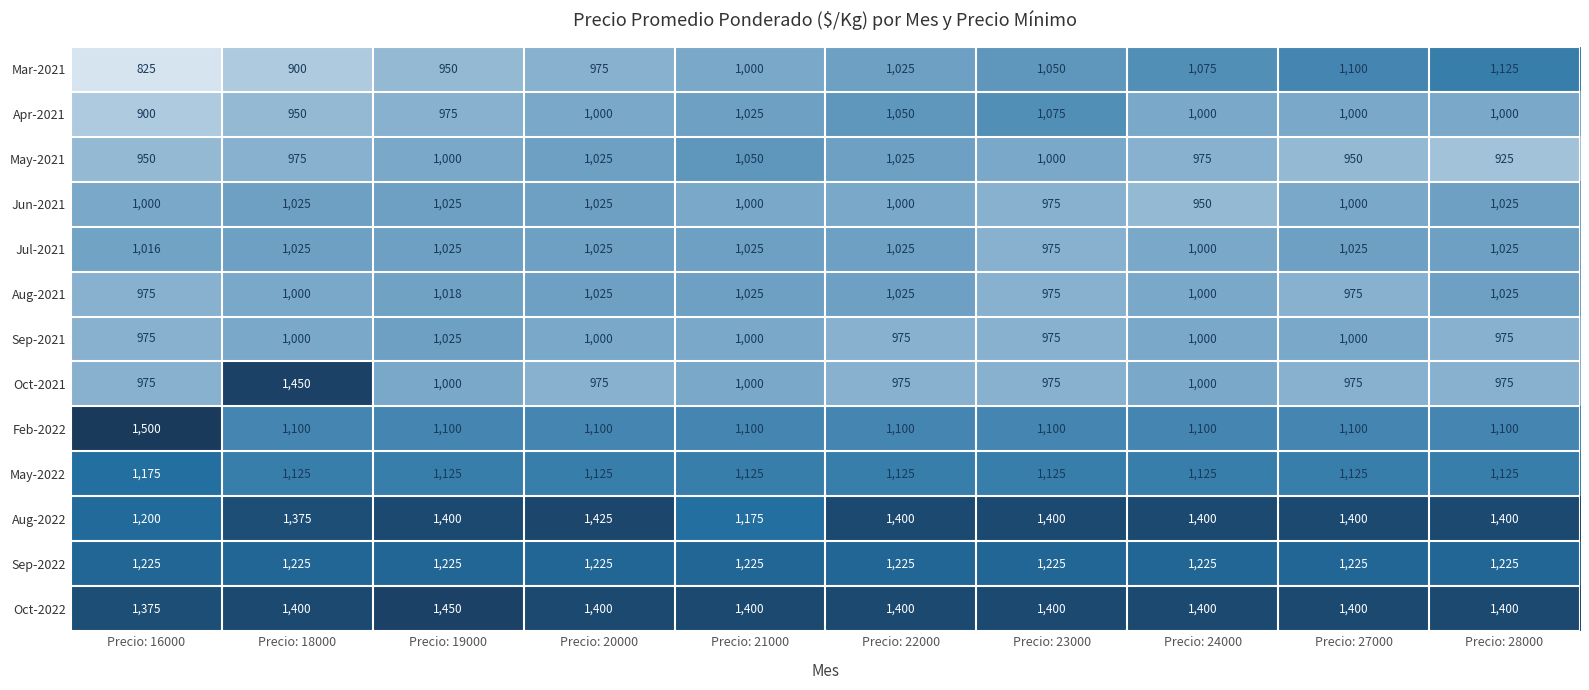

What is the lowest value of the May-2022 series?

1125